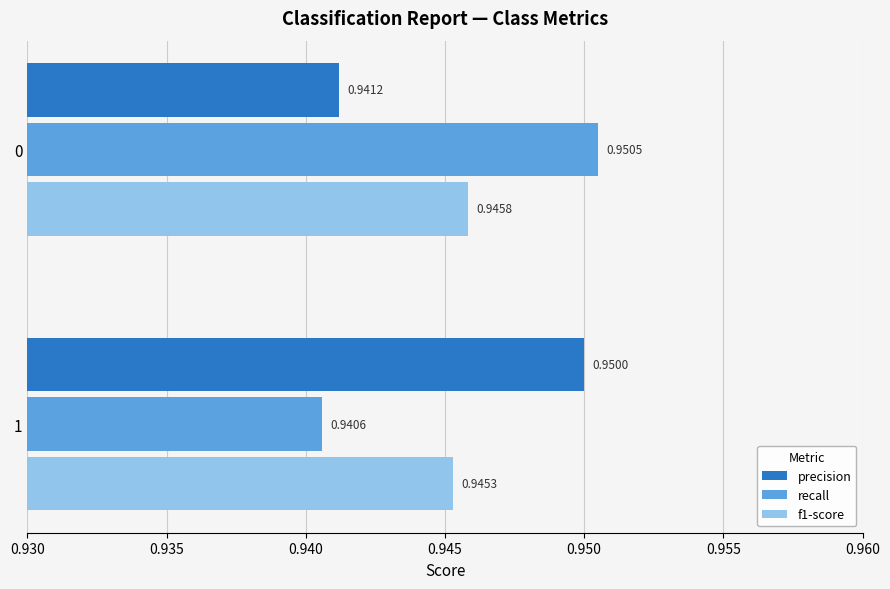

Is the value of f1-score at 1 greater than the value of recall at 0?

No